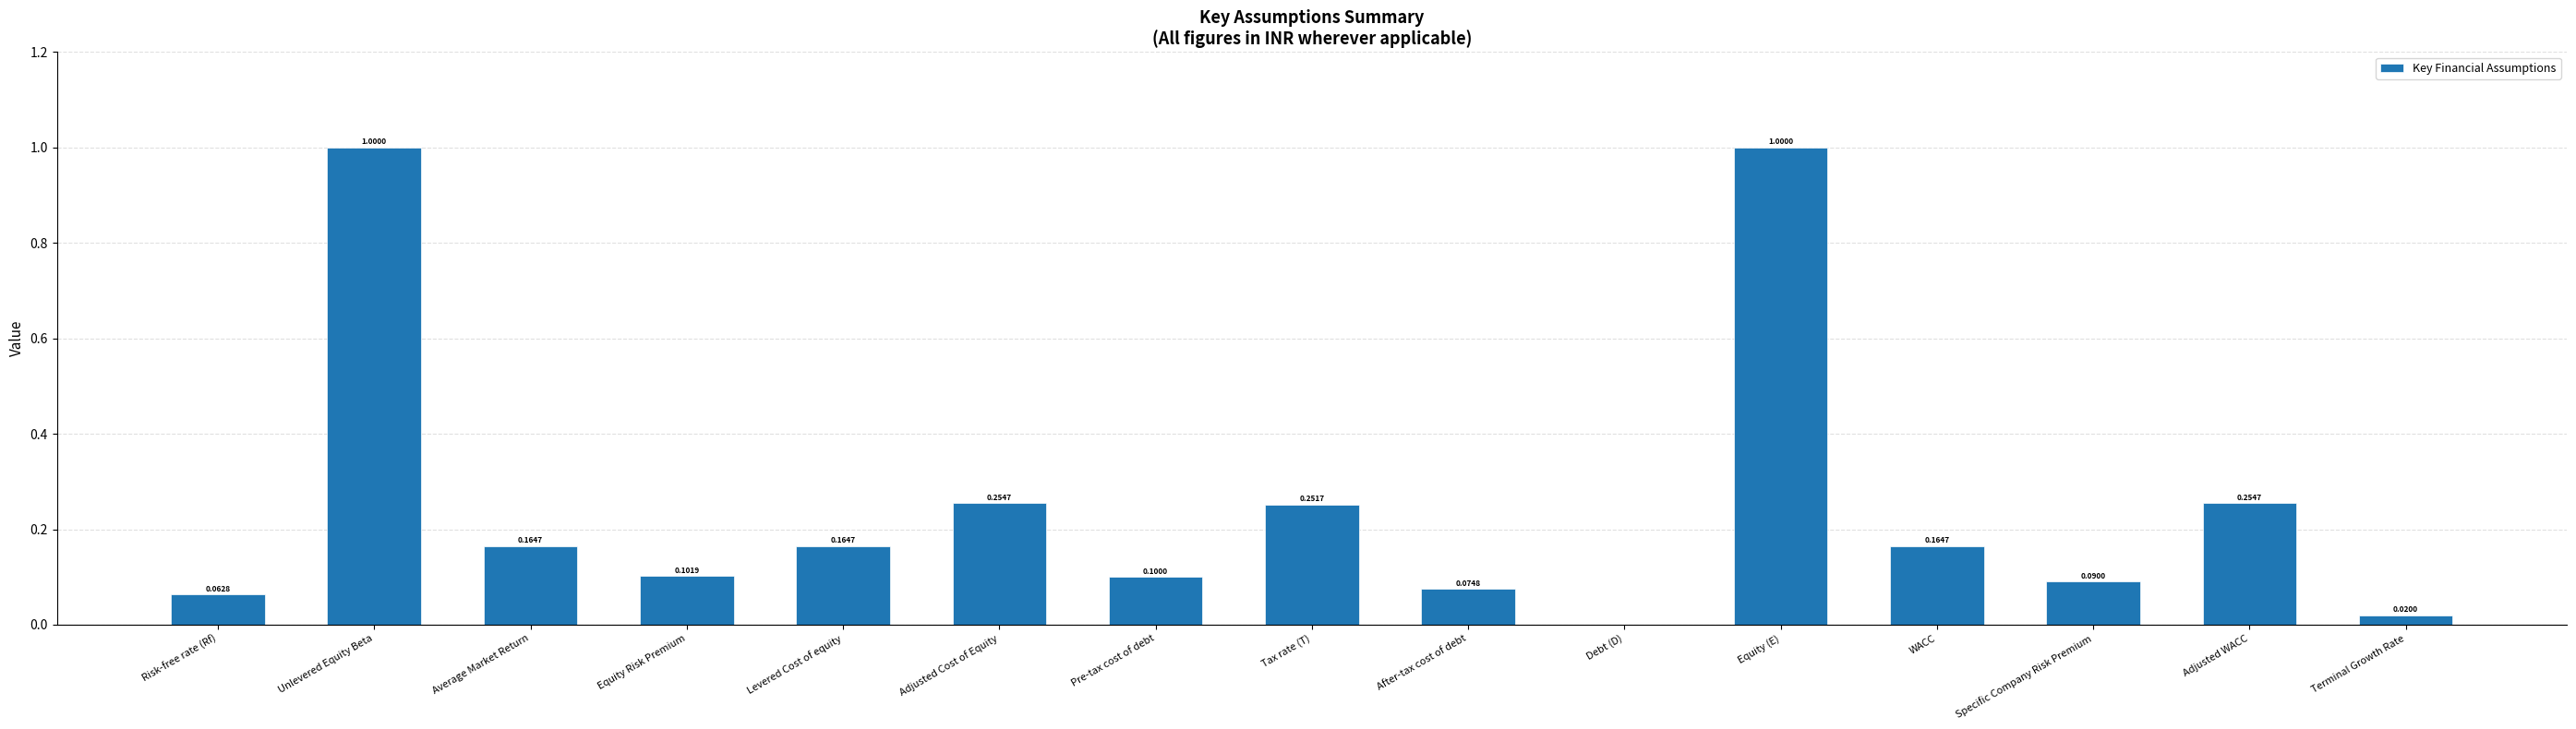

At which label is the value closest to 0?

Debt (D)